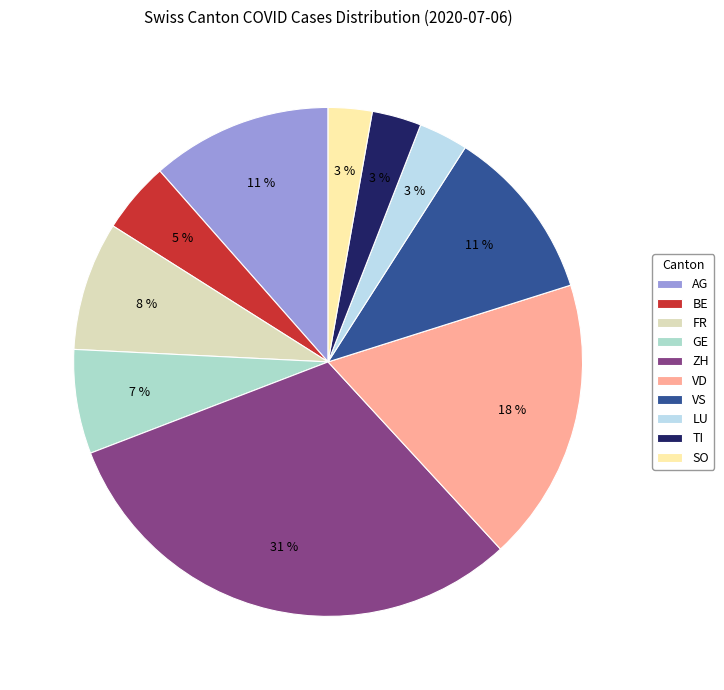

How many slices are in this pie chart?

10